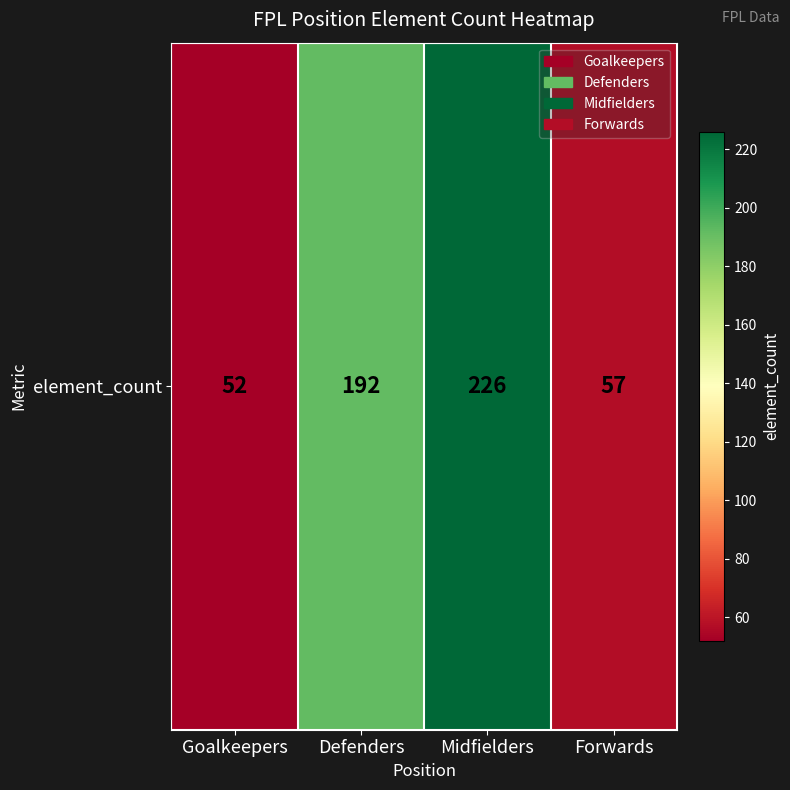

Reading left to right, extract all data points from this chart.

Goalkeepers=52	Defenders=192	Midfielders=226	Forwards=57